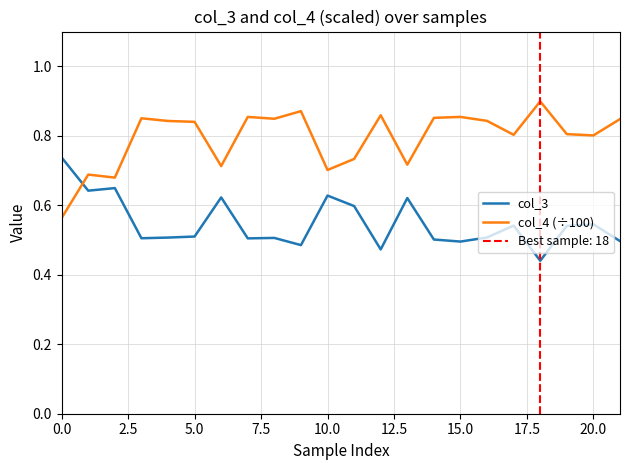

The value of col_3 at 21 is 0.5. True or false?

True